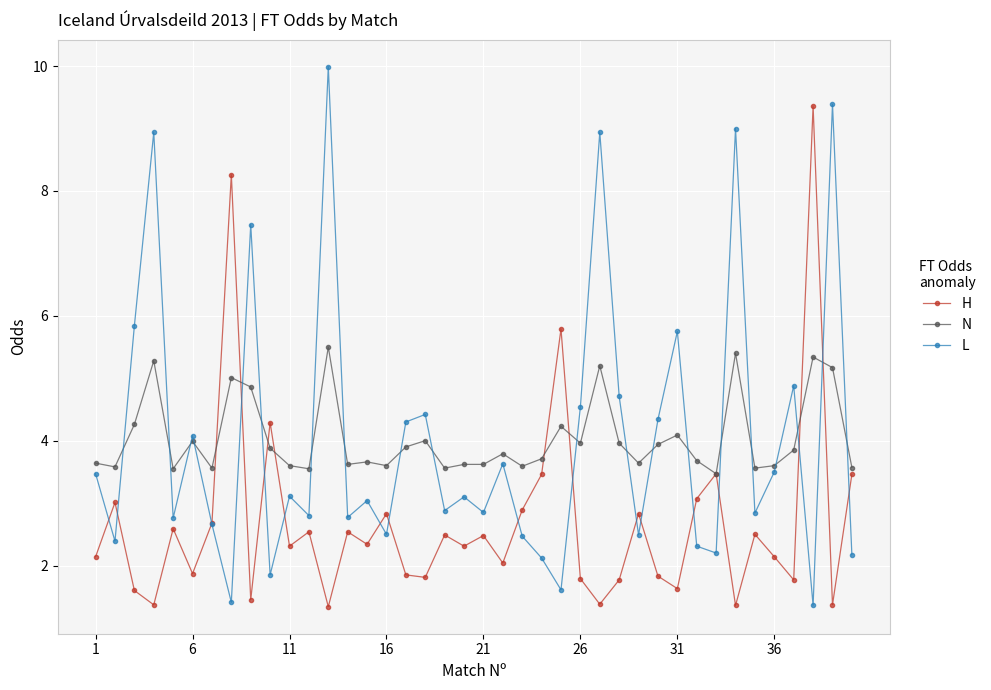

At how many categories does at least one series exceed 7?

8